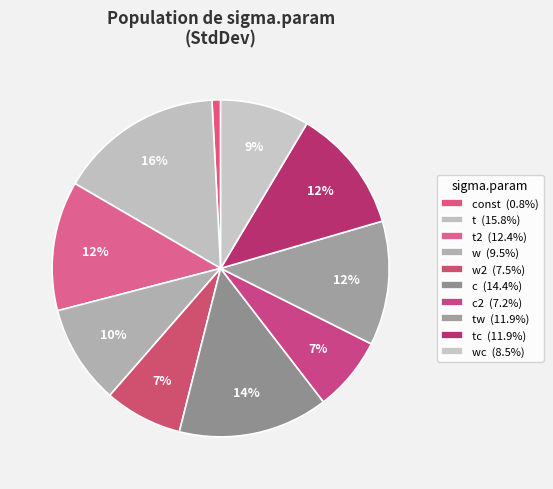

How many segments does this pie chart have?

10